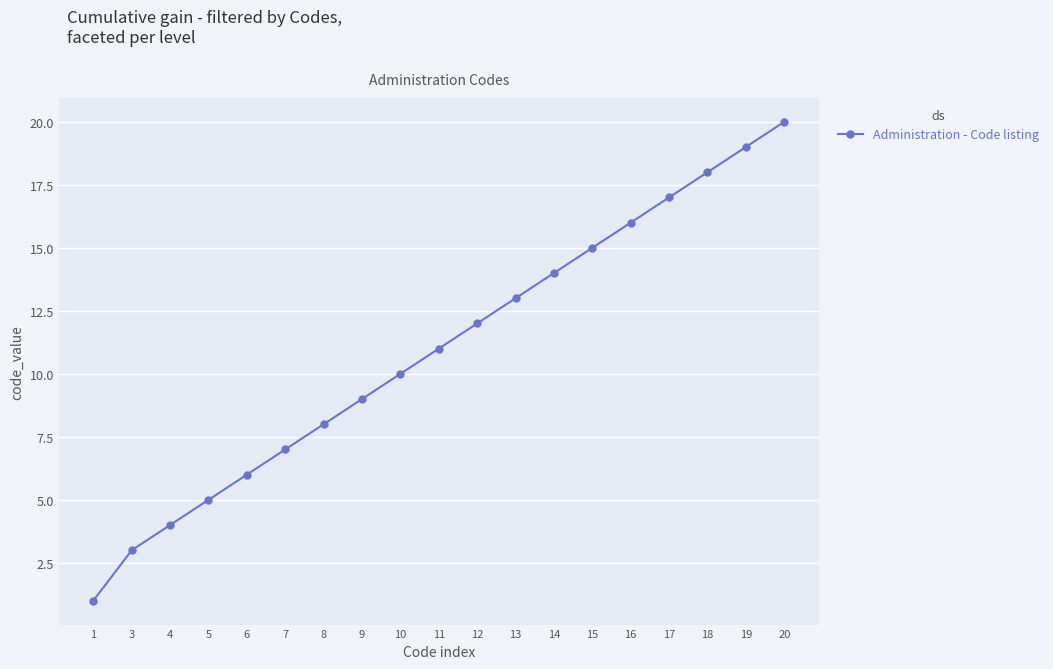

Reading right to left, list all the values displayed in this chart.

20=20	19=19	18=18	17=17	16=16	15=15	14=14	13=13	12=12	11=11	10=10	9=9	8=8	7=7	6=6	5=5	4=4	3=3	1=1